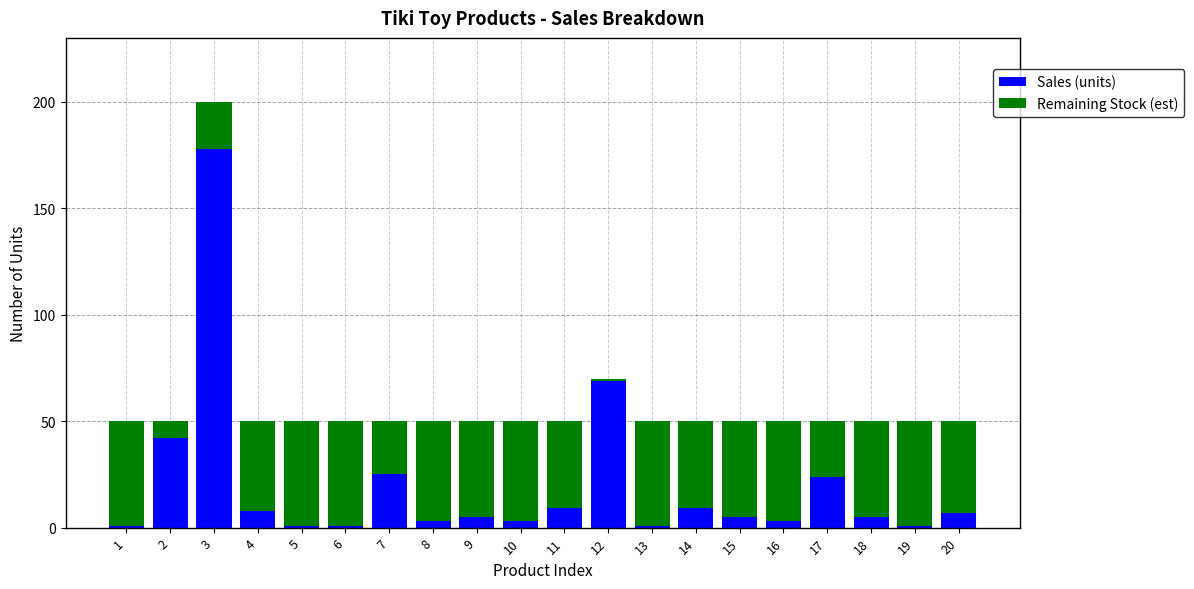

The value of Sales (units) at 18 is 5. True or false?

True